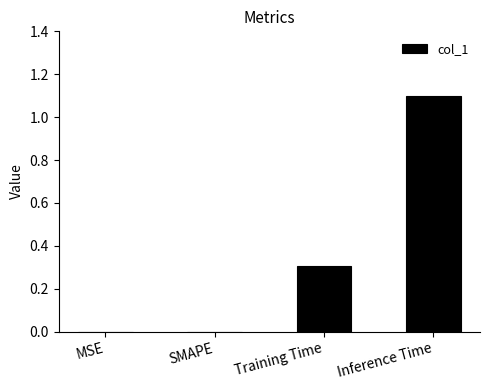

What is the approximate value at Inference Time?

1.1